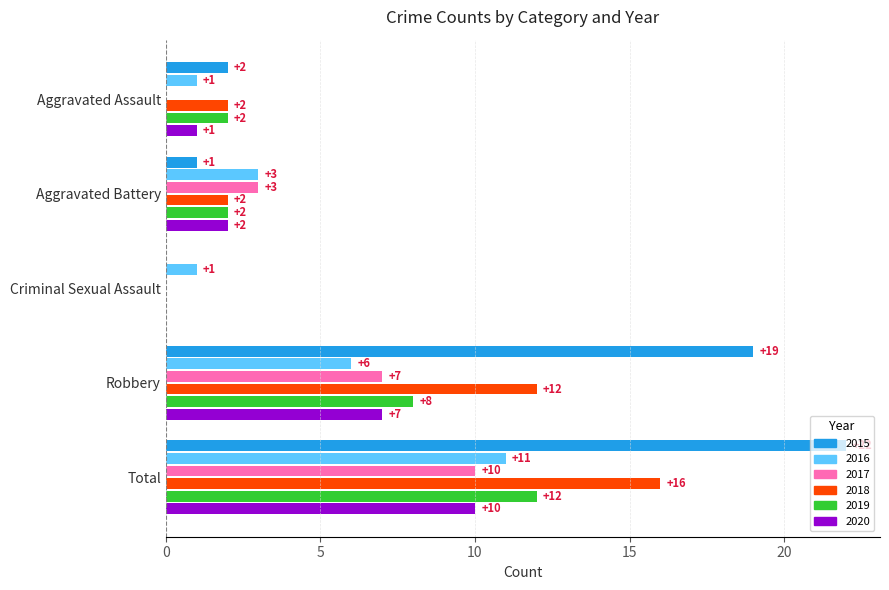

At which label is 2020 closest to 5?

Robbery